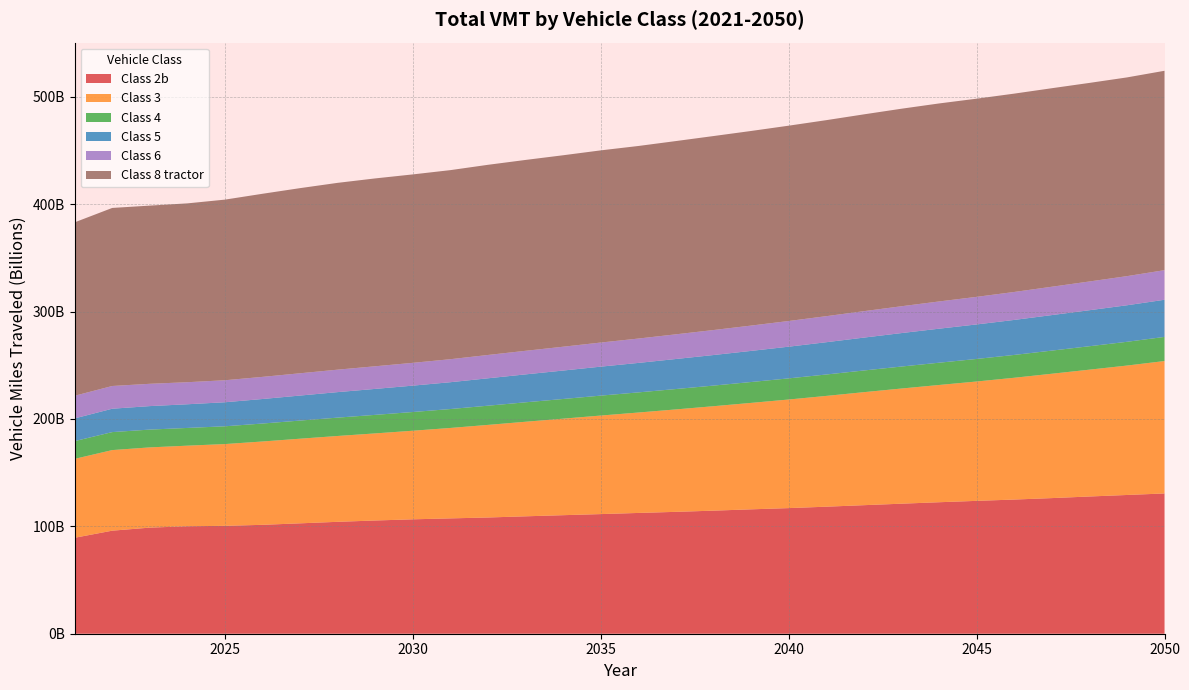

Reading left to right, transcribe all the data shown in this chart.

Class 2b: 89367047258	95977015103	98812825093	100094998262	100480428369	101424489851	102816579379	104230371474	105455483885	106552688626	107424452369	108253886031	109351818811	110401165432	111417835072	112489457631	113510538094	114627982591	115850123693	116997355307	118310307563	119717735523	121104573397	122464947899	123740973616	124960976971	126310356730	127802964994	129218124555	130641797616
Class 3: 73491209528	75058850216	74732068170	75056362035	76161660589	77621935152	78824143867	79954302377	81126438449	82515567903	84225810466	86247875384	88082187836	89903375495	91787951690	93531581020	95407949582	97274880077	99140713889	101139003489	103182906147	105260424586	107264271525	109199497978	111173512067	113428118479	115822941164	118129175965	120538638987	123324758518
Class 4: 16520378018	16751666086	16583323470	16511942220	16557685158	16722257362	16890767928	17088339593	17262556084	17432091594	17617008402	17882334217	18106774449	18331013863	18560956767	18749578162	18987088573	19201495496	19451992116	19687038560	19940664954	20197916946	20476181735	20750239584	21001444423	21268081895	21550455521	21826740426	22125466912	22481978241
Class 5: 21162307201	21781207474	21876699449	22056979412	22392723421	22851304902	23305101083	23762269052	24185218020	24574021166	24995315890	25529946187	26015867346	26490974044	26992049079	27460097467	27971500229	28471880452	28978023799	29522217276	30073875231	30625810228	31170182519	31688762523	32144738176	32604537868	33083331053	33547439679	34027519884	34590984593
Class 6: 21091781567	21163519149	20772978430	20535995156	20494574836	20605713318	20747433204	20918246976	21075140453	21225094027	21427203499	21712001880	21953688763	22184783429	22444269251	22685029916	22981952520	23270038111	23576479434	23913899486	24248677947	24609875997	24984865263	25353501920	25688496716	26038608940	26399908478	26753625869	27126461958	27570635908
Class 8 tractor: 161513165543	165833835900	165951663770	166563777972	168228600747	170541530605	172436733111	173990397454	174970123218	175504947152	176099617242	177122838114	177771998793	178326561102	178984032831	179352976607	179997996228	180679173597	181251099851	181920428178	182564055297	183310418623	183965134659	184426295534	184571475281	184729680953	184895589065	184945638188	185089970625	185700776885